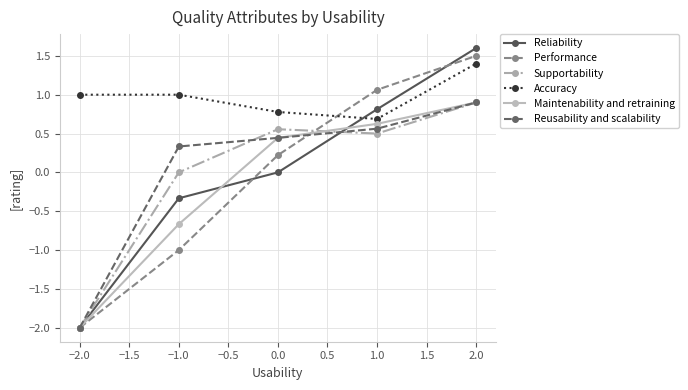

How many series are shown in this chart?

6